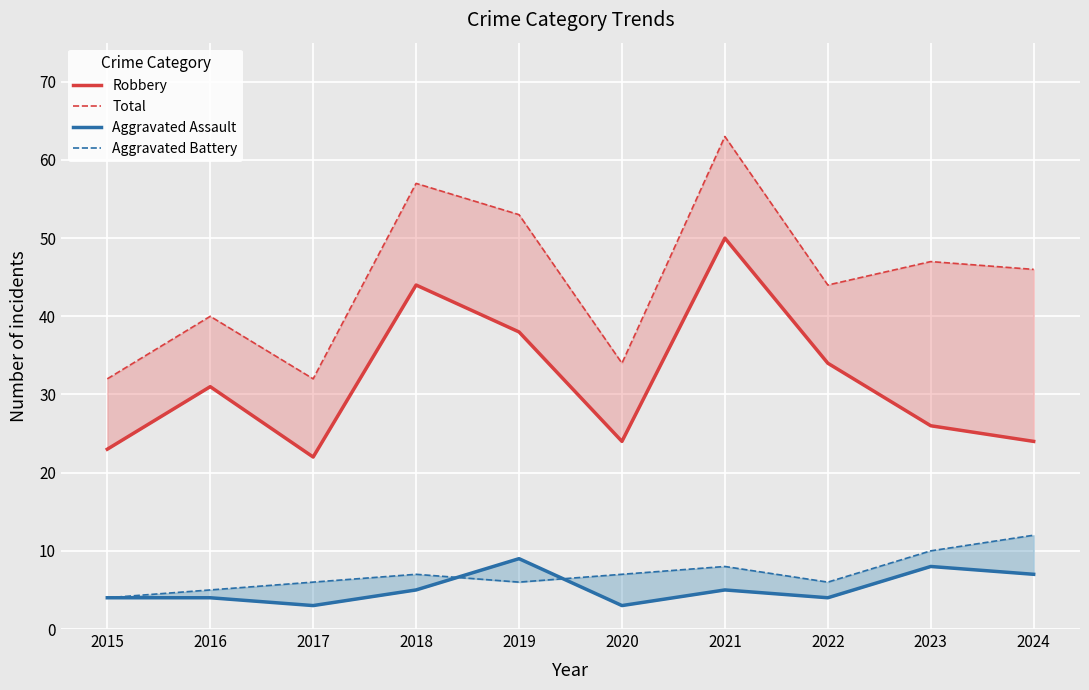

What value does the Robbery series have at 2024?

24